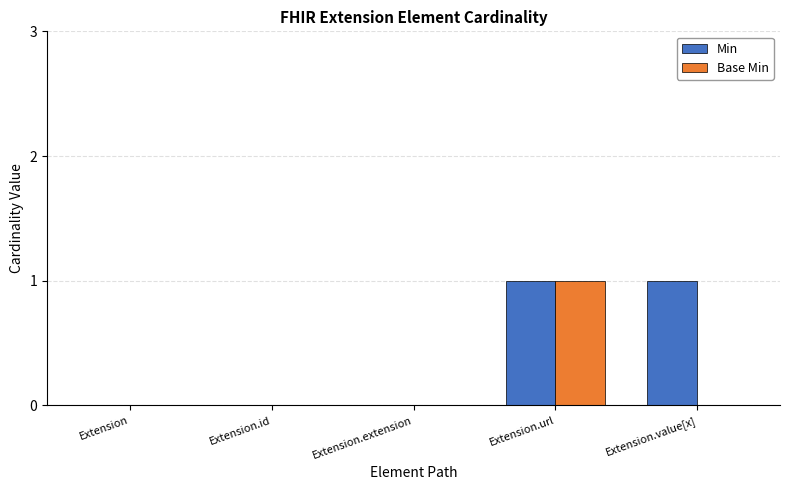

Count the number of categories in the chart.

5